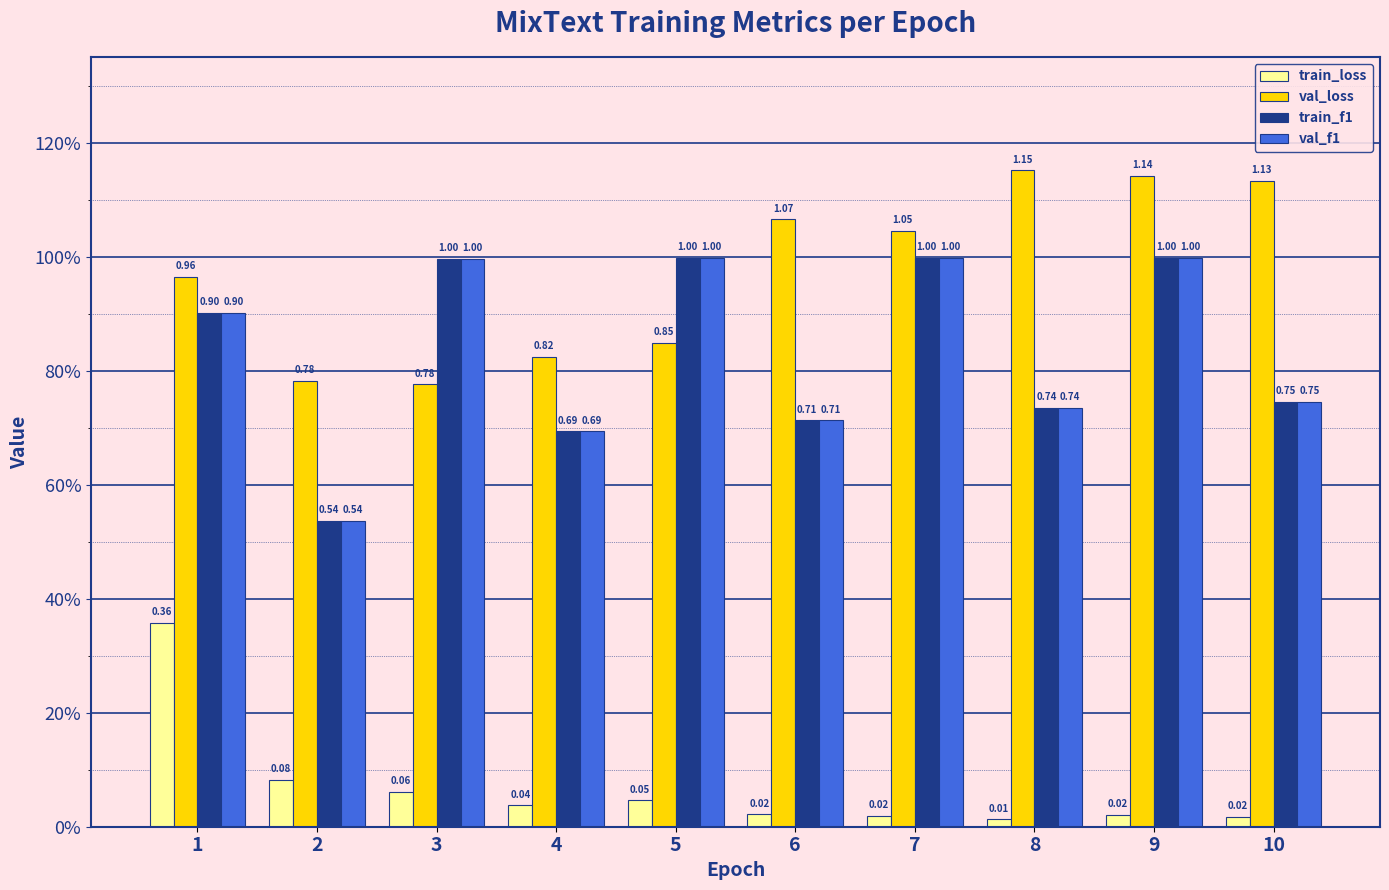

Which series has the largest range (max minus min)?

train_f1